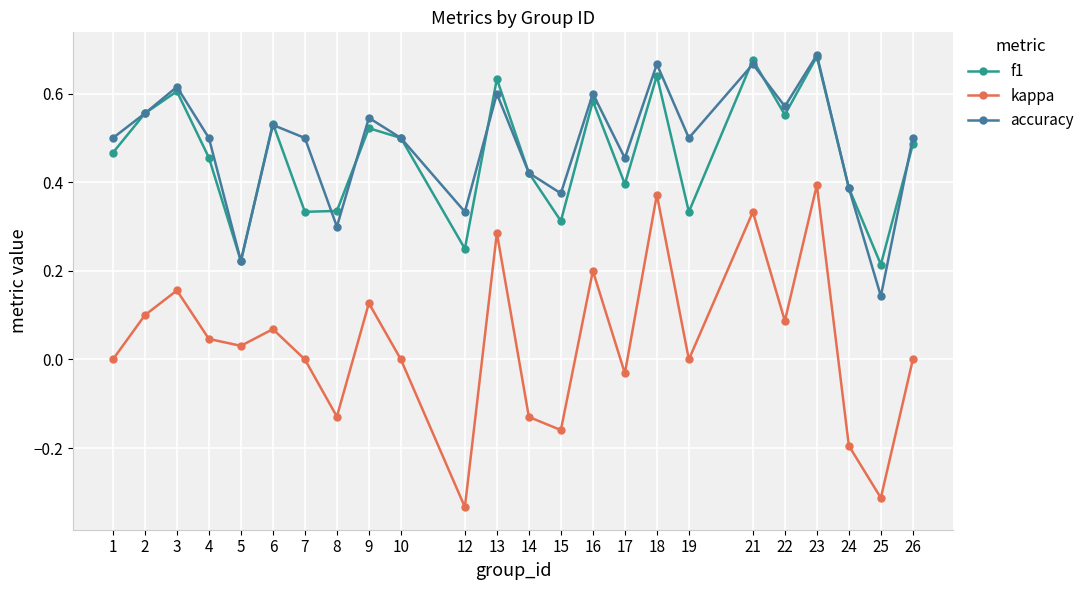

Rank the series at 25 from highest to lowest value.

f1, accuracy, kappa